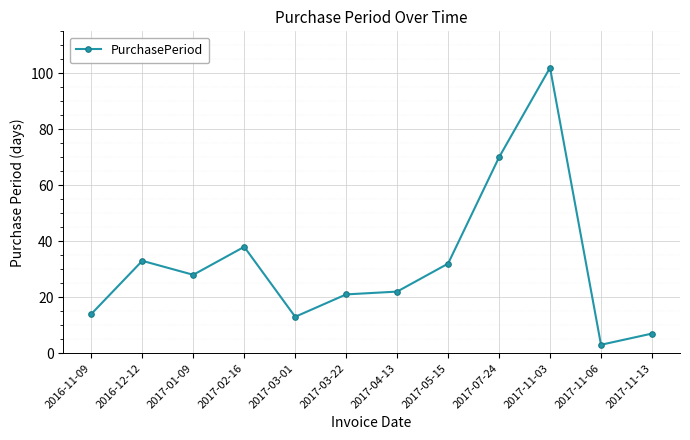

What is the change in value from 2017-01-09 to 2017-11-06?

-25